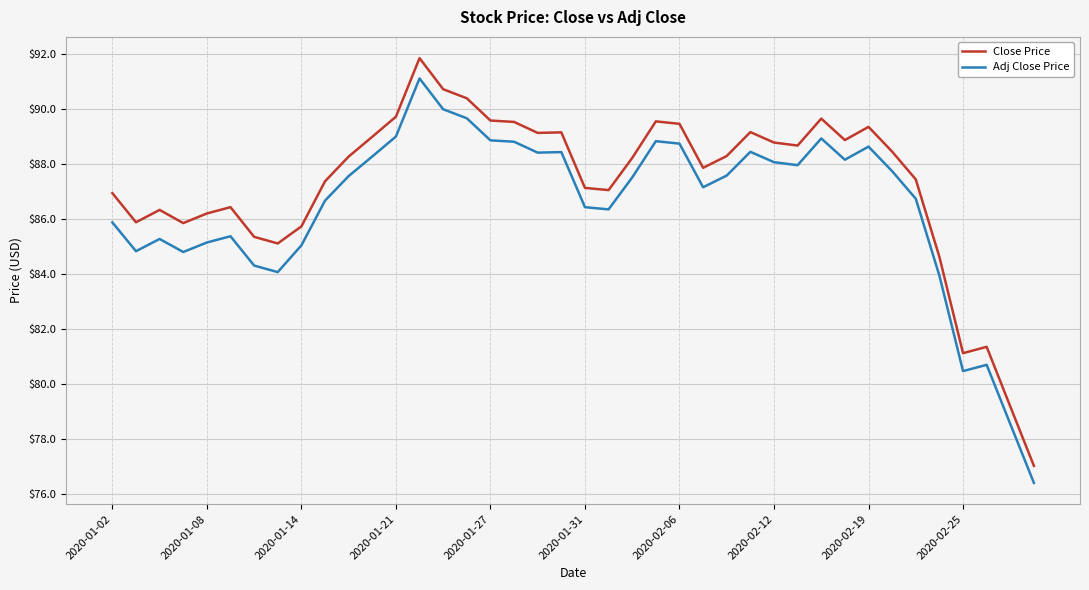

What is the difference between the maximum and minimum values in the Adj Close Price series?

14.7